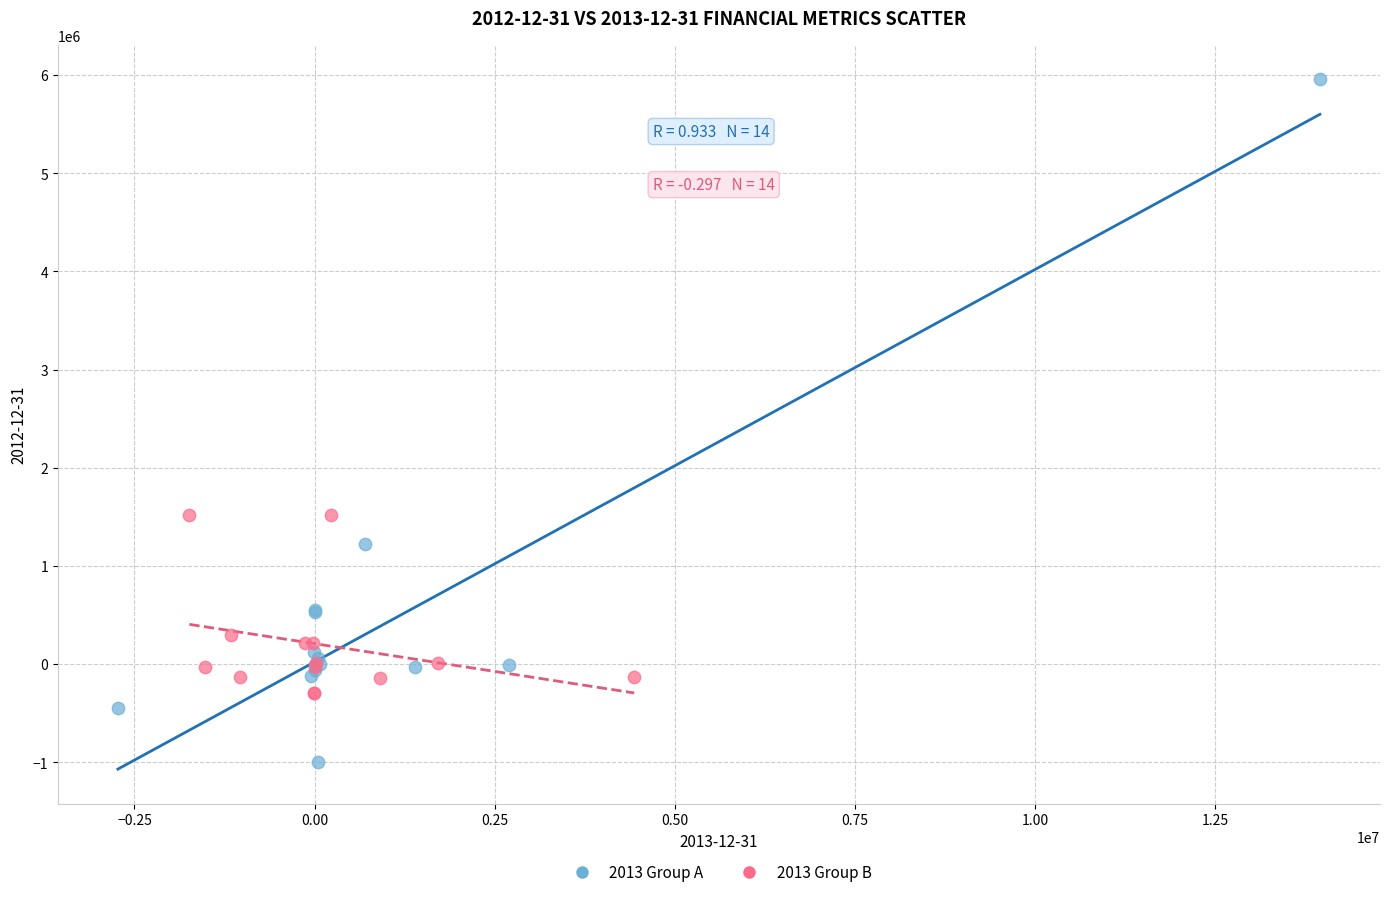

Which series reaches the maximum Y coordinate?

2013 Group A